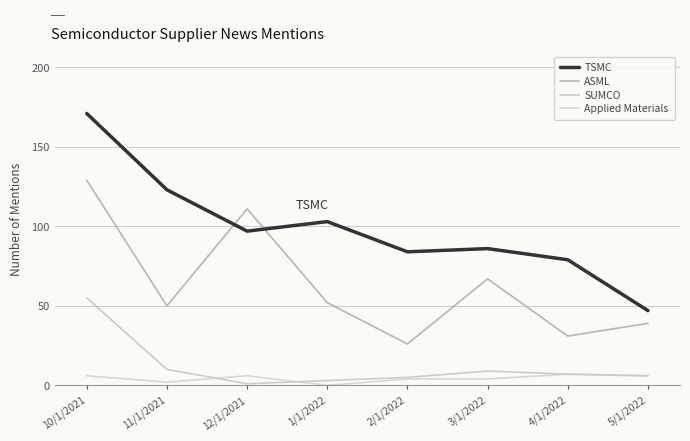

True or false: SUMCO has more than 0 interior local peaks.

True